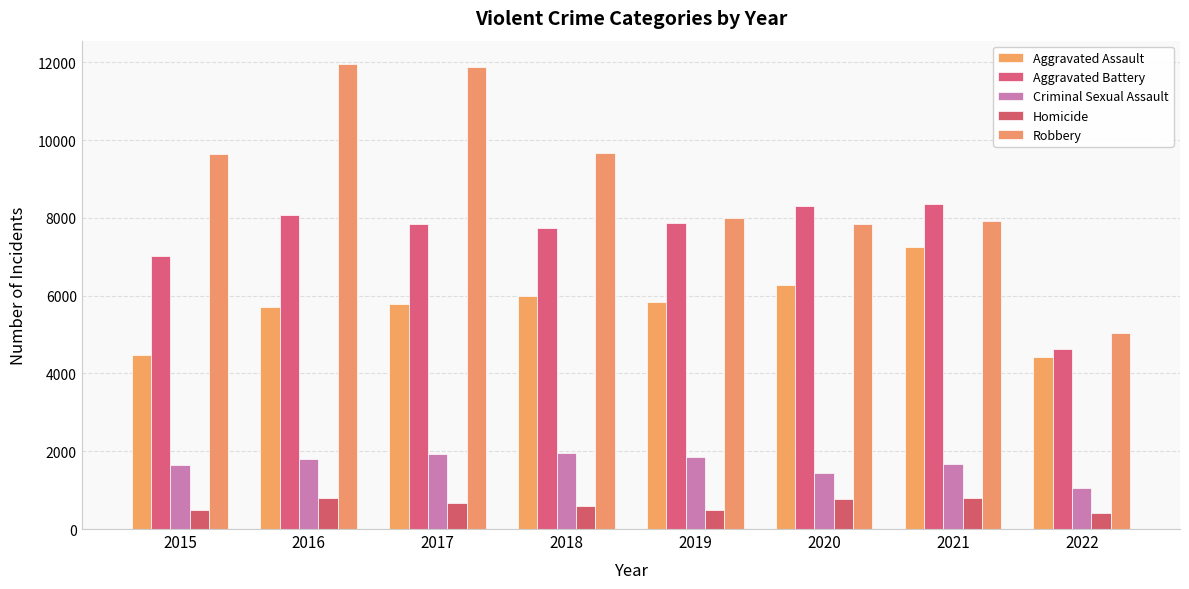

True or false: Robbery has a value of 7920 at 2021.

True